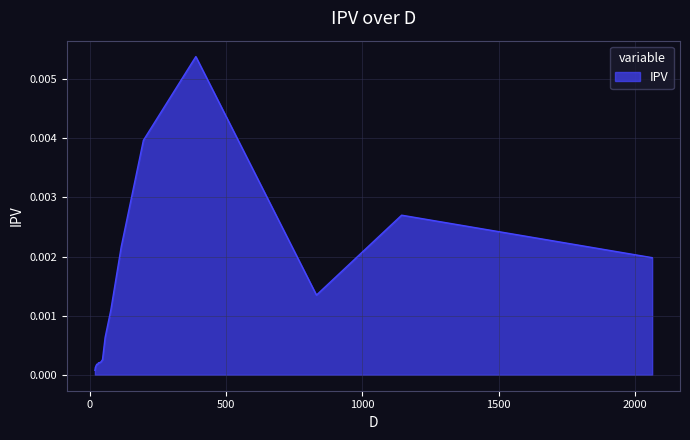

The chart shows a value of 0.0 at 55.23. True or false?

True